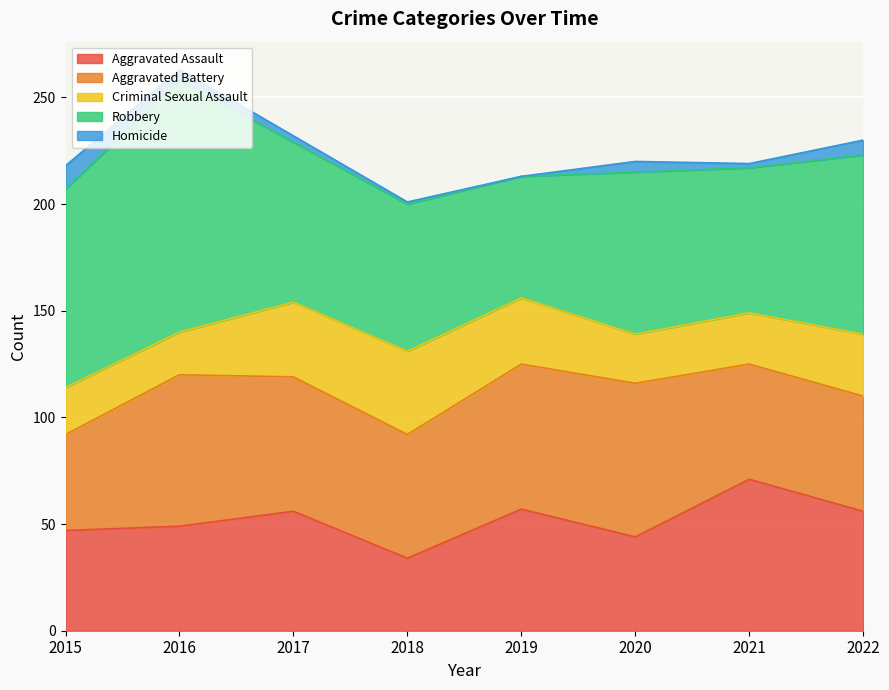

What is the value of the Robbery point at the 8th from the left?

84